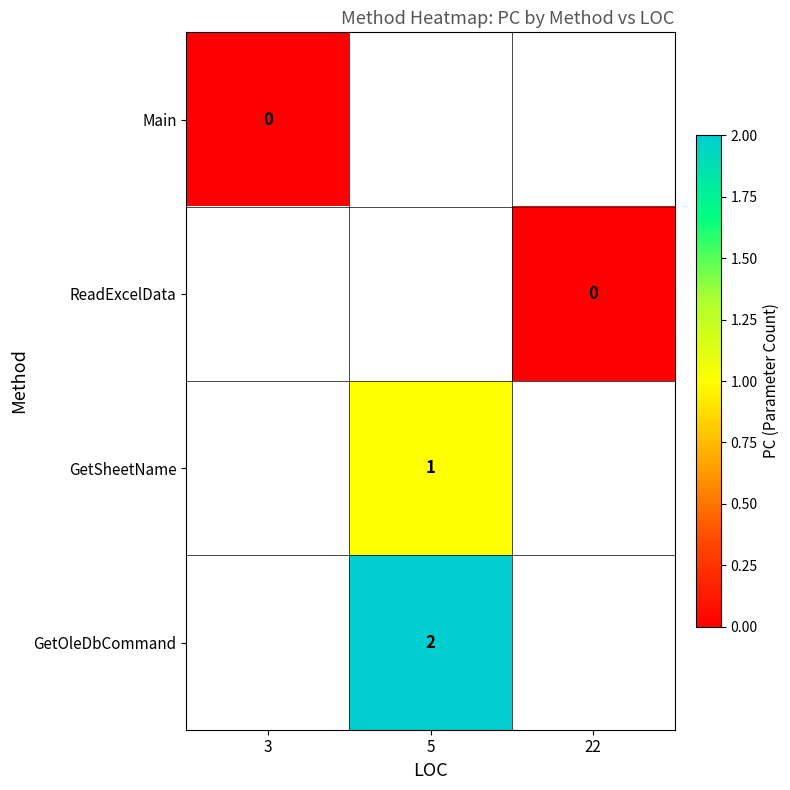

True or false: GetOleDbCommand has a value of 2 at 5.

True